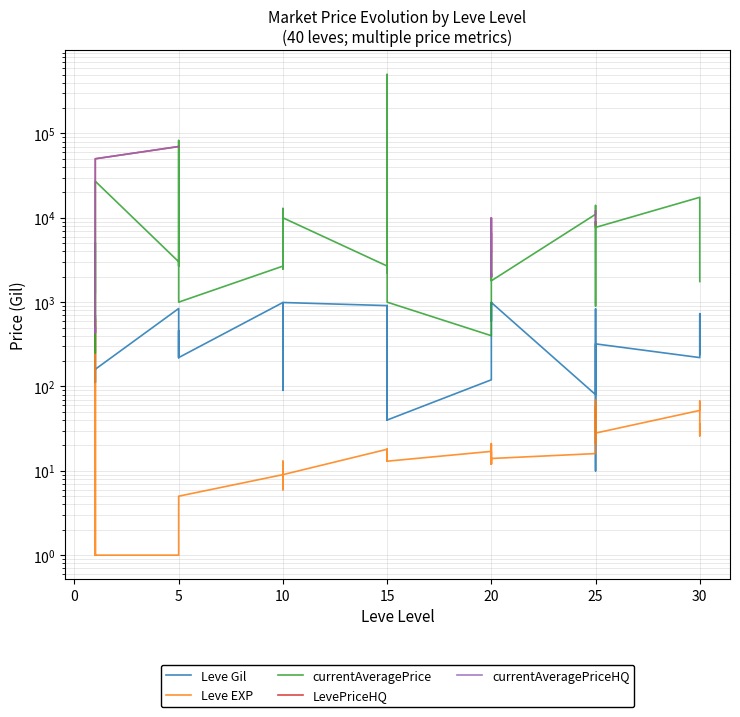

The value of Leve Gil at 20 is 574.7. True or false?

False